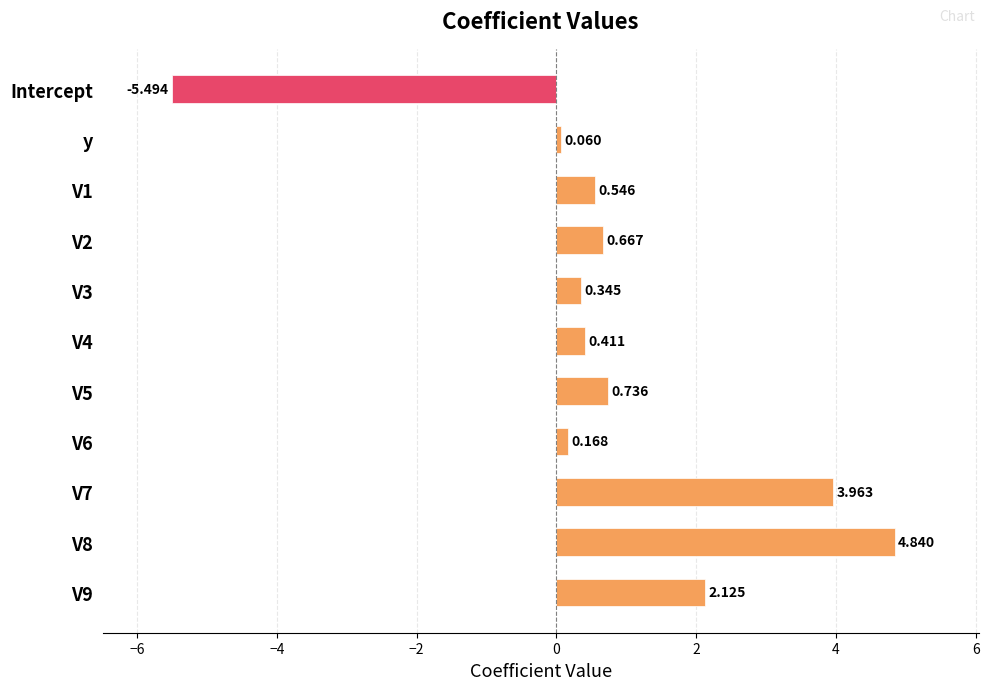

At which label is the value closest to 0?

y